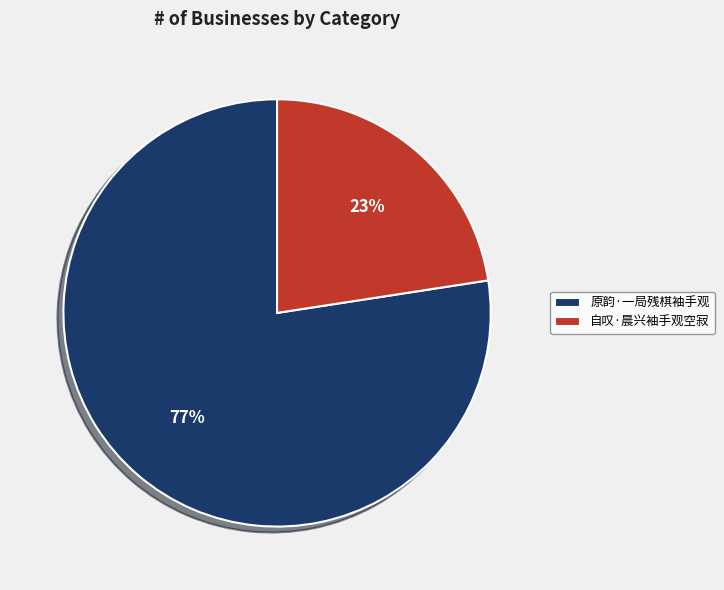

What percentage is the 原韵·一局残棋袖手观 slice, to the nearest percent?

77%